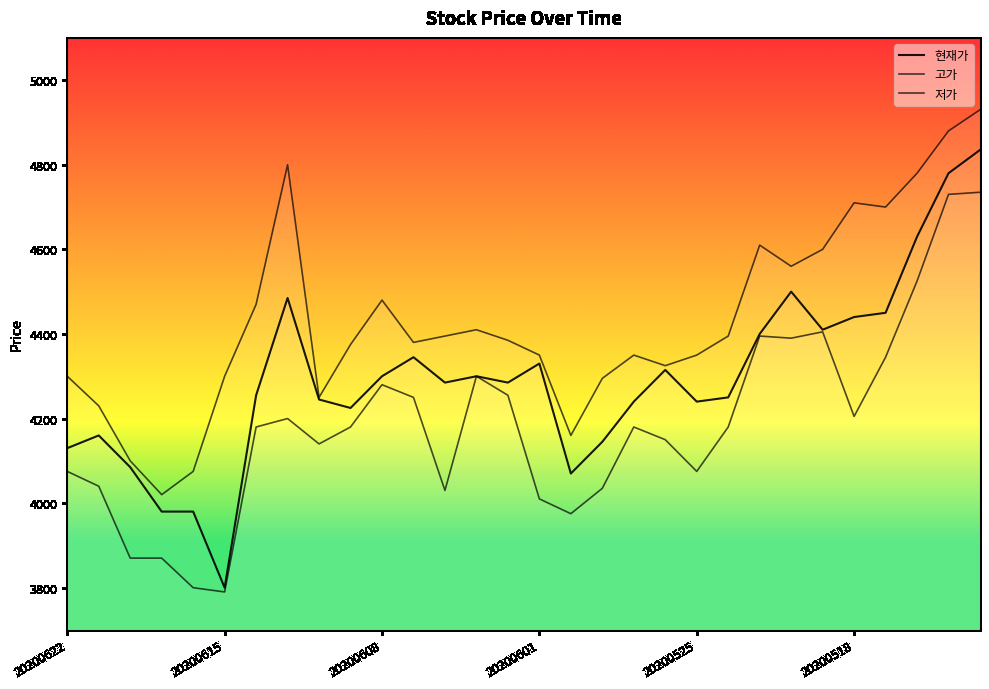

Reading left to right, transcribe all the data shown in this chart.

현재가: 4130	4160	4085	3980	3980	3800	4255	4485	4245	4225	4300	4345	4285	4300	4285	4330	4070	4145	4240	4315	4240	4250	4400	4500	4410	4440	4450	4630	4780	4835
고가: 4300	4230	4100	4020	4075	4300	4470	4800	4250	4375	4480	4380	4395	4410	4385	4350	4160	4295	4350	4325	4350	4395	4610	4560	4600	4710	4700	4780	4880	4930
저가: 4075	4040	3870	3870	3800	3790	4180	4200	4140	4180	4280	4250	4030	4300	4255	4010	3975	4035	4180	4150	4075	4180	4395	4390	4405	4205	4345	4525	4730	4735